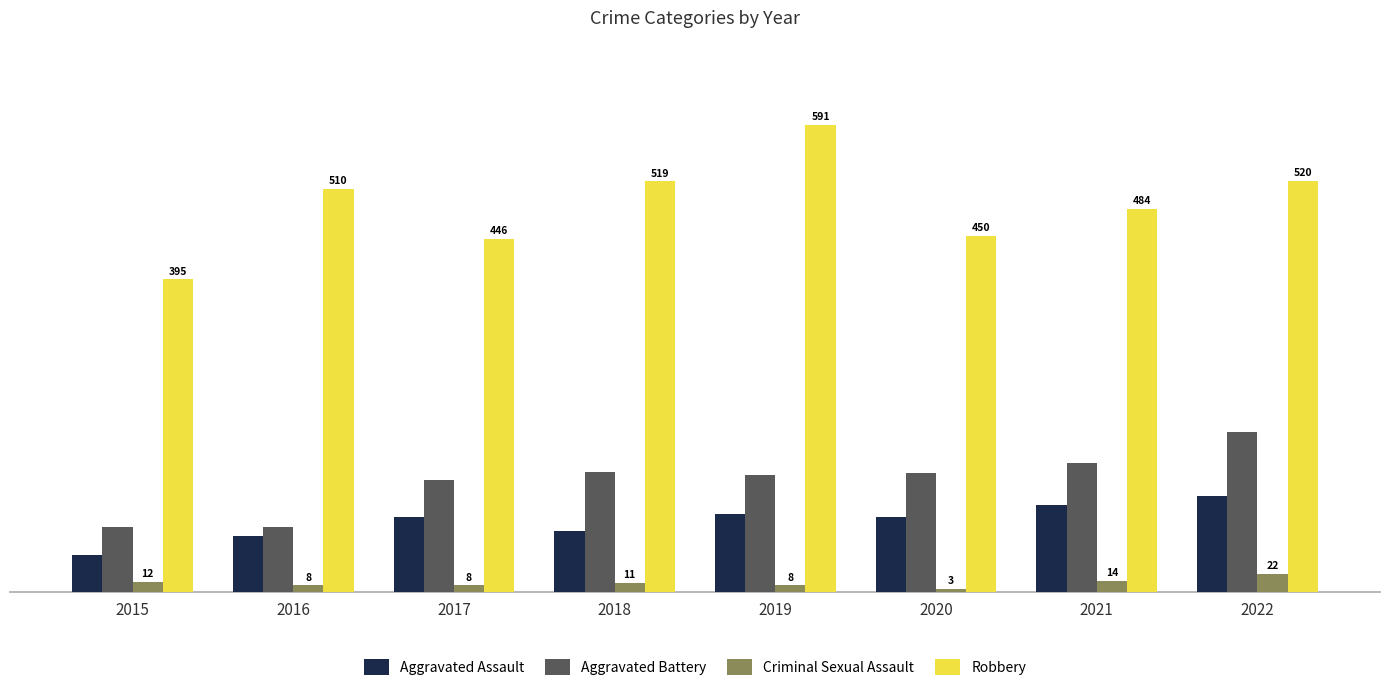

Count the number of categories in the chart.

8